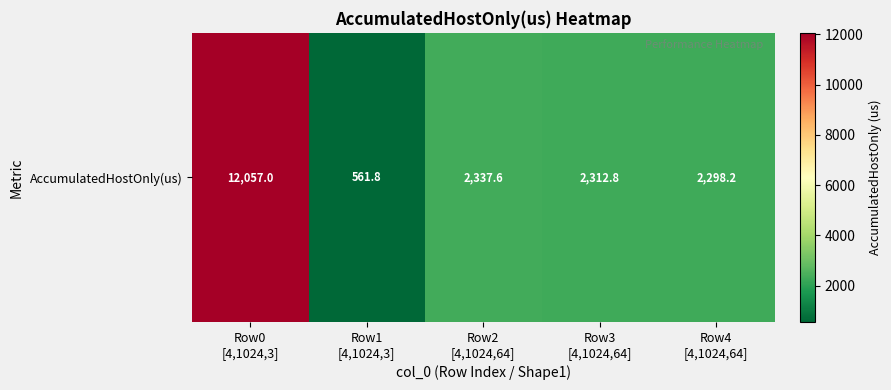

Reading left to right, what are all the values shown in this chart?

Row0
[4,1024,3]=12057.0	Row1
[4,1024,3]=561.8	Row2
[4,1024,64]=2337.6	Row3
[4,1024,64]=2312.8	Row4
[4,1024,64]=2298.2